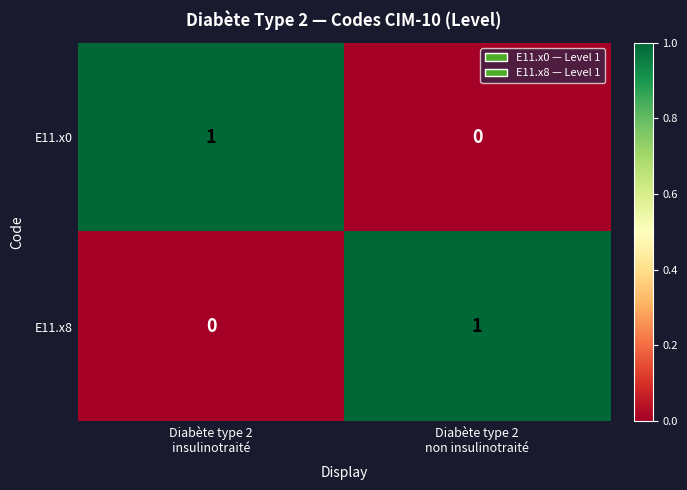

How many positive values does the E11.x8 series have?

1